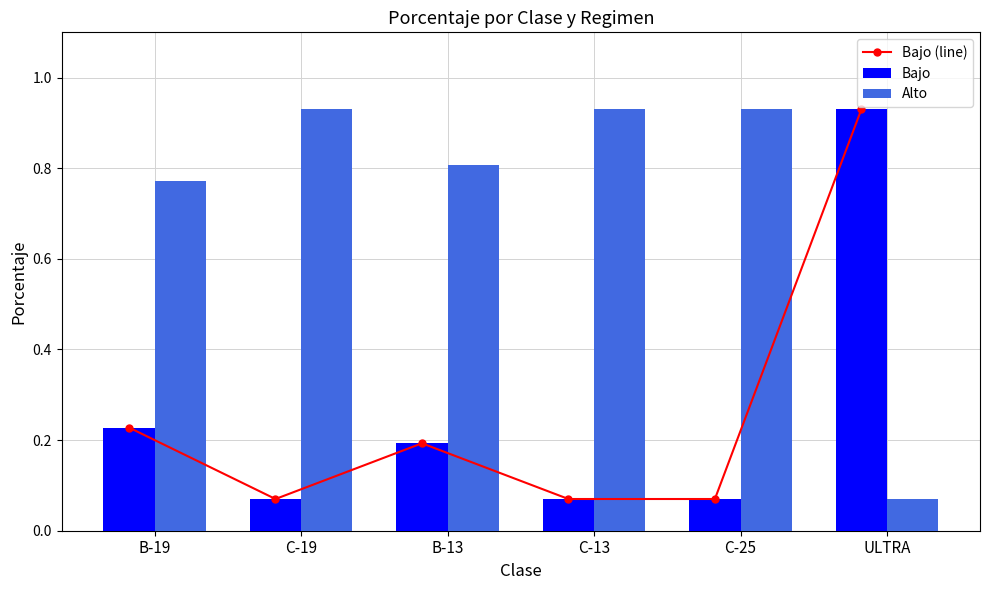

The Alto series shows 1.4 at C-19. True or false?

False